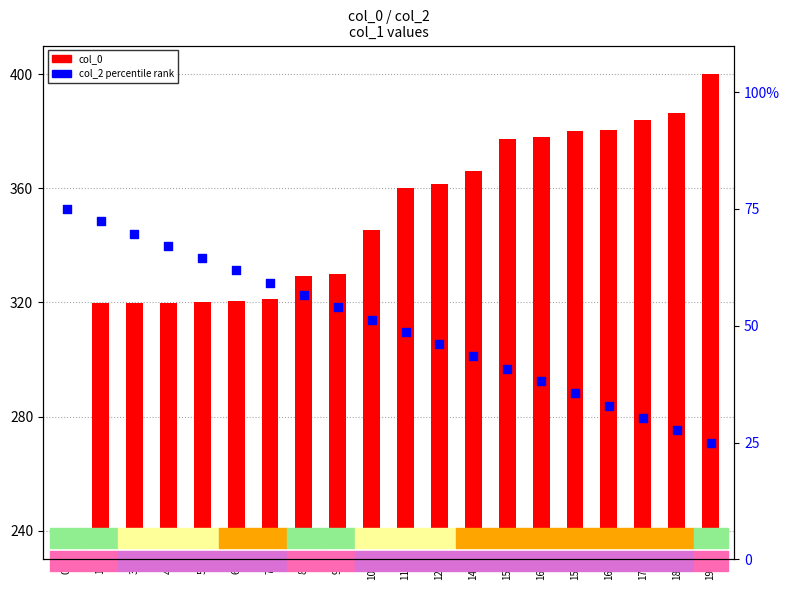

Is the value of col_0 at 7 greater than the value of col_2 (rank) at 18?

Yes